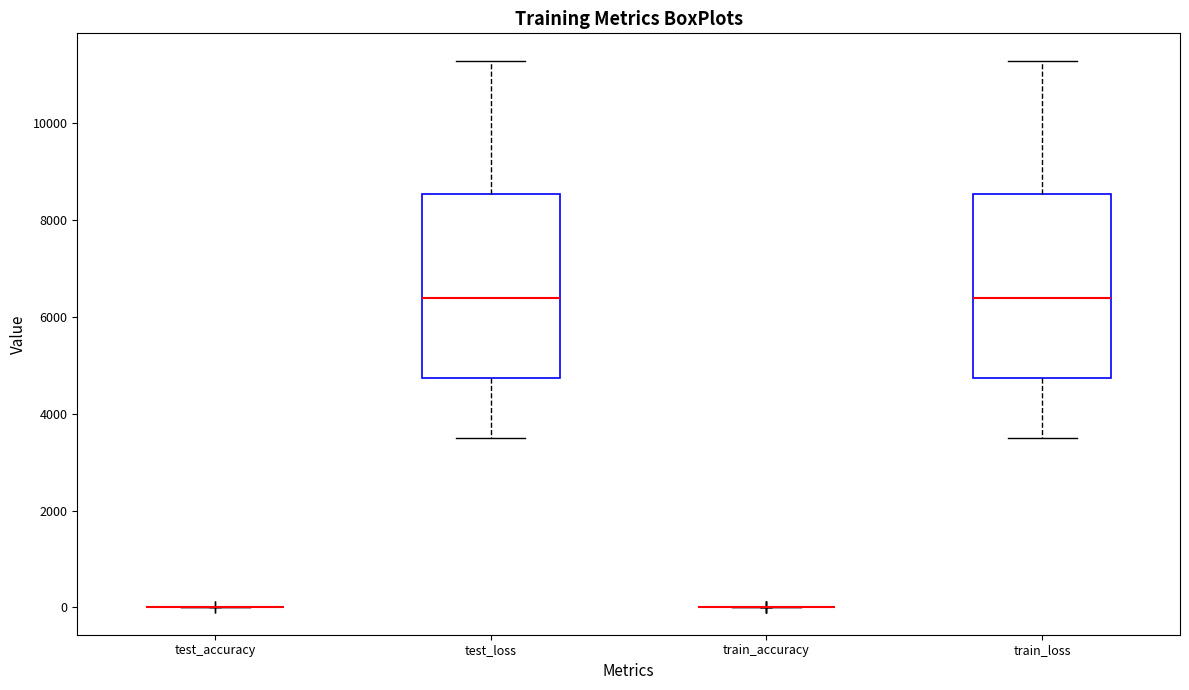

Reading left to right, transcribe this box plot: for each box, give where its median line is, the range the box spans, and where its two whiskers end, as read against the y-axis. The values are not printed on the chart, so give them approximately, as read against the axis.

test_accuracy: box collapsed to a line at 0, whiskers 0 to 0
test_loss: median 6400, box 4800 to 8600, whiskers 3400 to 11200
train_accuracy: box collapsed to a line at 0, whiskers 0 to 0
train_loss: median 6400, box 4800 to 8600, whiskers 3400 to 11200